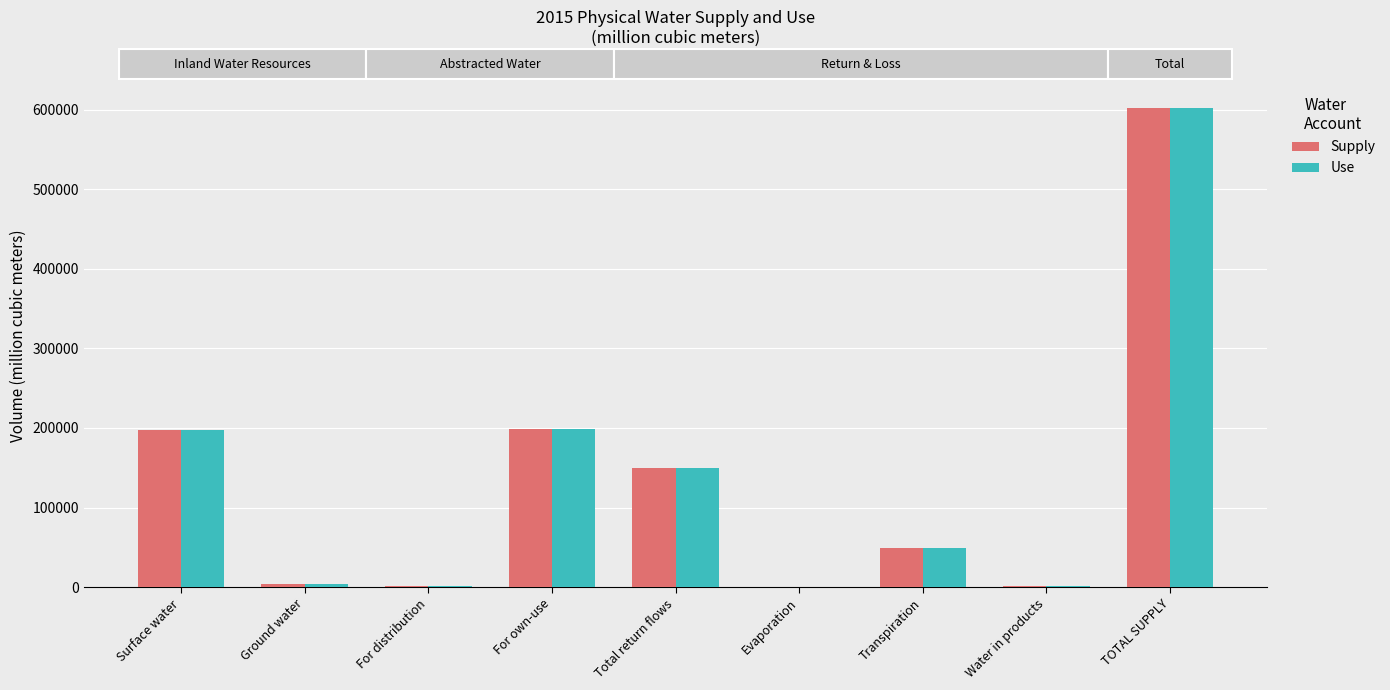

Is it true that Use equals 107603.0 at Surface water?

False